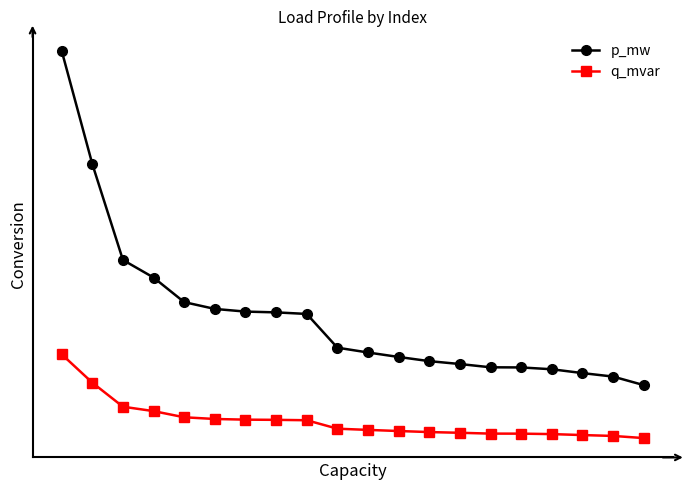

Is this an area chart (filled region under the line)?

No